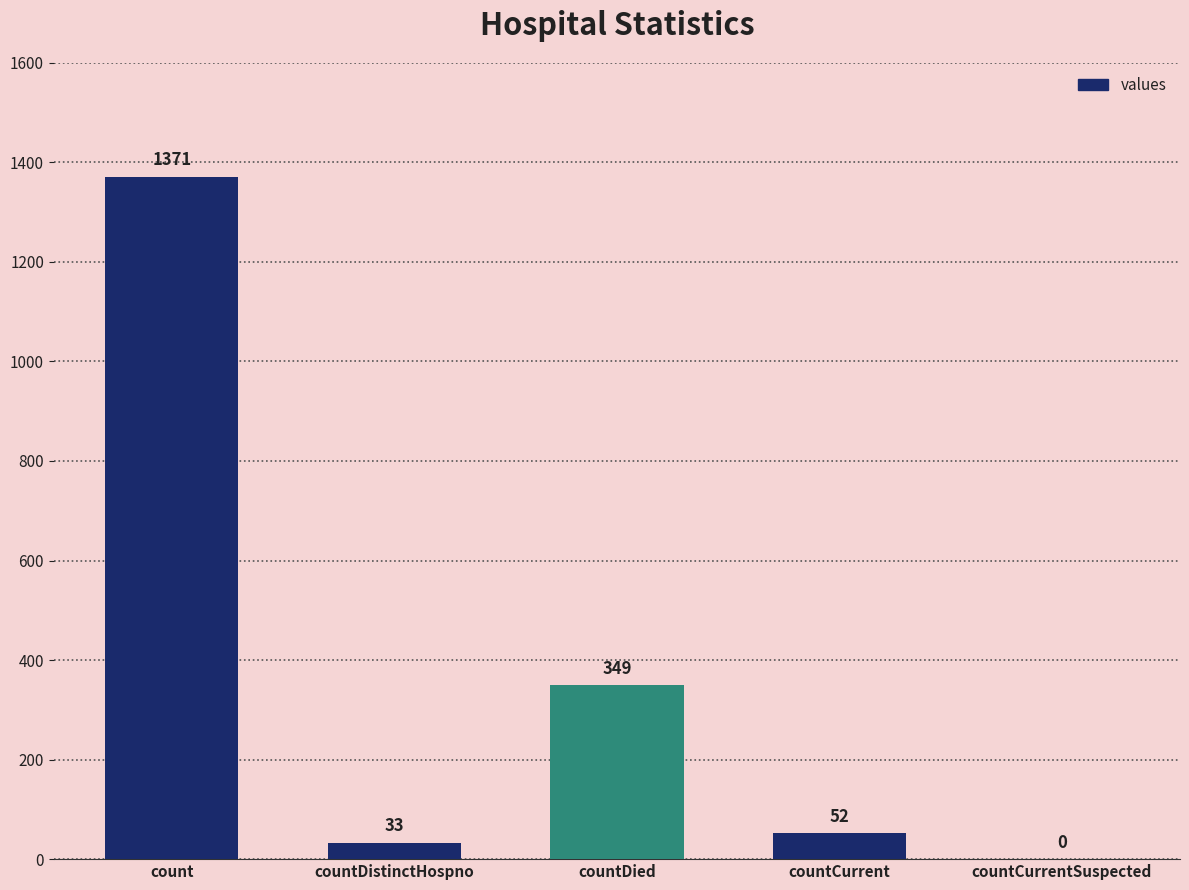

Which category has the highest value across all series?

count